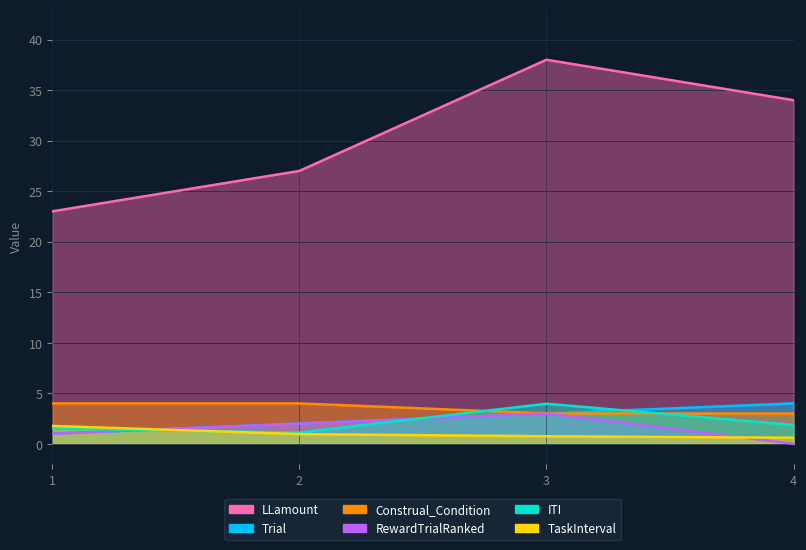

What are all the series names shown in the legend?

LLamount, Trial, Construal_Condition, RewardTrialRanked, ITI, TaskInterval